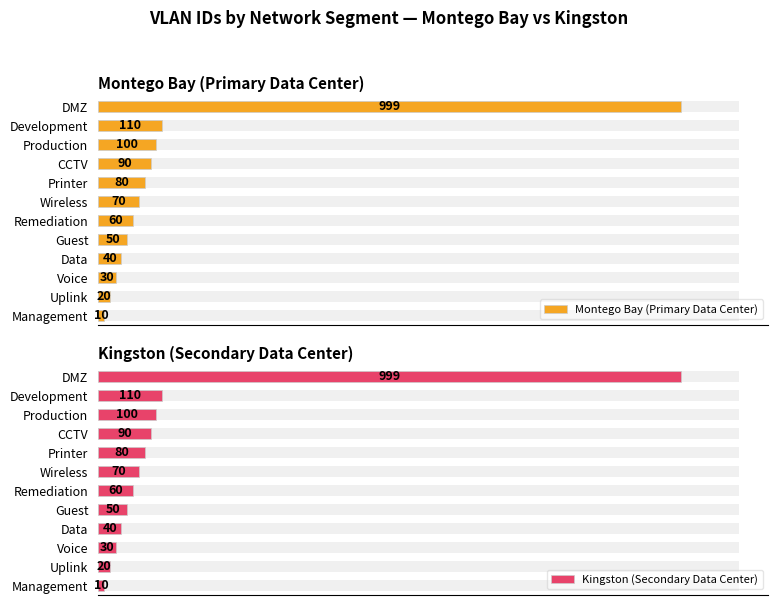

Reading left to right, list all the values displayed in this chart.

Montego Bay (Primary Data Center): 10	20	30	40	50	60	70	80	90	100	110	999
Kingston (Secondary Data Center): 10	20	30	40	50	60	70	80	90	100	110	999